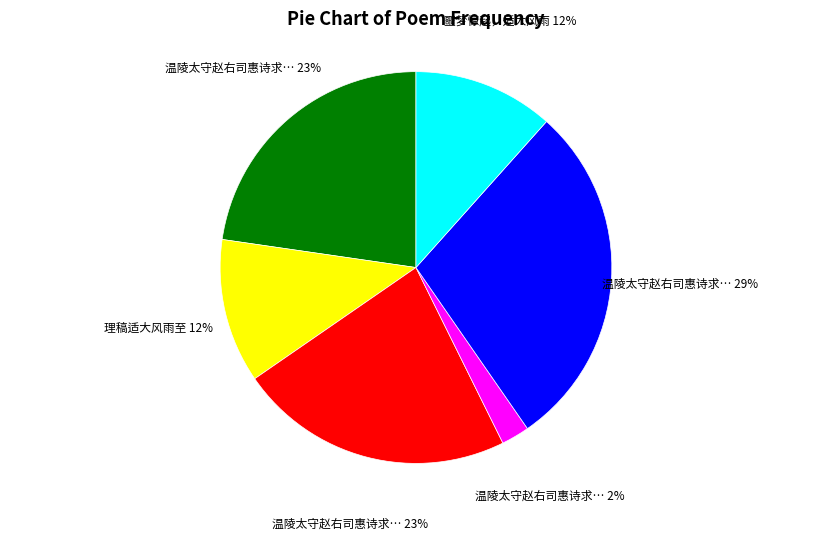

Is there any slice that represents more than half of the pie?

No